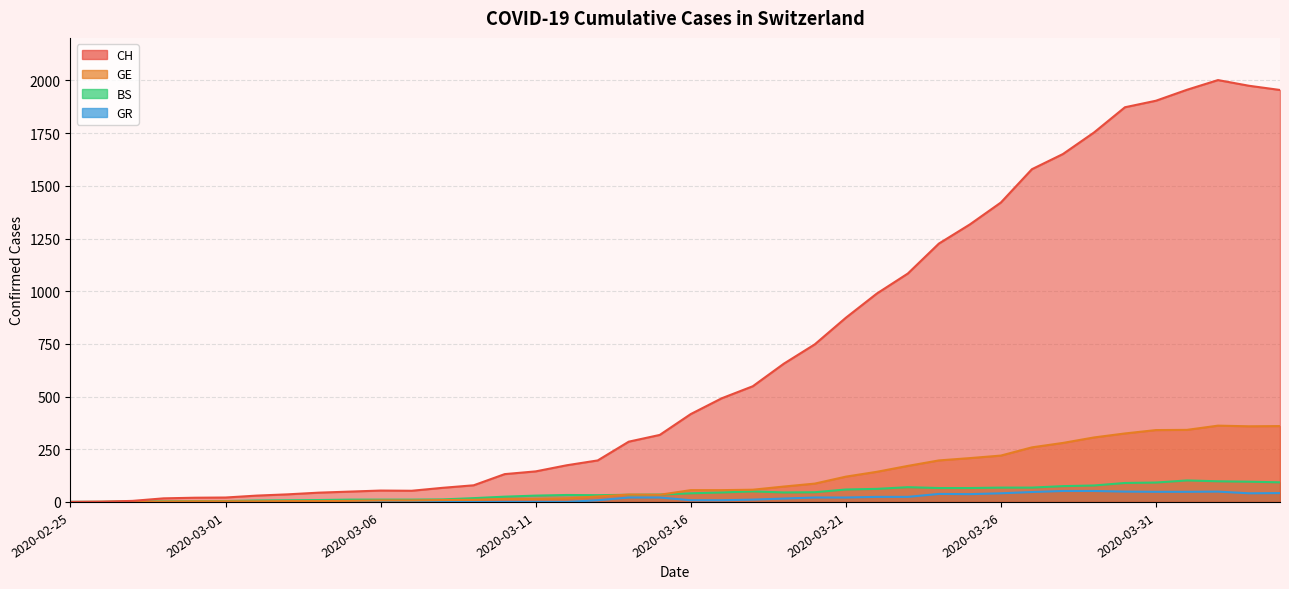

Reading left to right, what are all the values shown in this chart?

CH: 0	1	5	17	20	21	30	36	44	49	54	53	67	79	132	145	174	197	286	318	417	492	549	656	748	874	989	1084	1226	1317	1421	1579	1651	1753	1873	1904	1956	2002	1975	1955
GE: 0	1	1	2	3	3	3	4	4	5	7	7	9	10	14	14	17	26	35	34	56	56	58	73	87	120	143	171	197	208	220	259	280	306	325	341	342	362	359	360
BS: 0	0	3	3	4	4	7	8	9	11	11	11	12	18	25	30	33	32	34	35	41	45	50	45	46	59	62	70	66	66	68	68	75	78	90	92	102	98	96	93
GR: 0	0	0	0	0	0	0	0	0	0	0	0	0	0	0	0	0	8	21	21	8	8	11	16	21	21	24	24	38	37	41	47	52	52	49	48	48	49	41	42